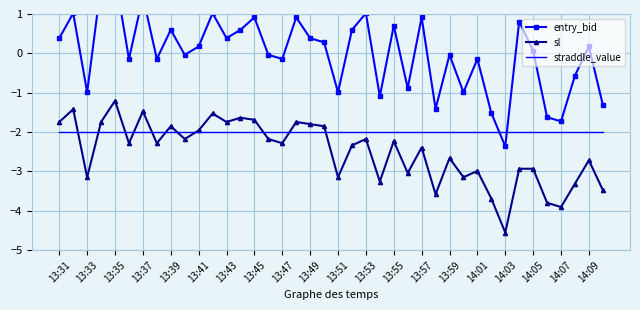

What is the lowest value of the sl series?

-4.6